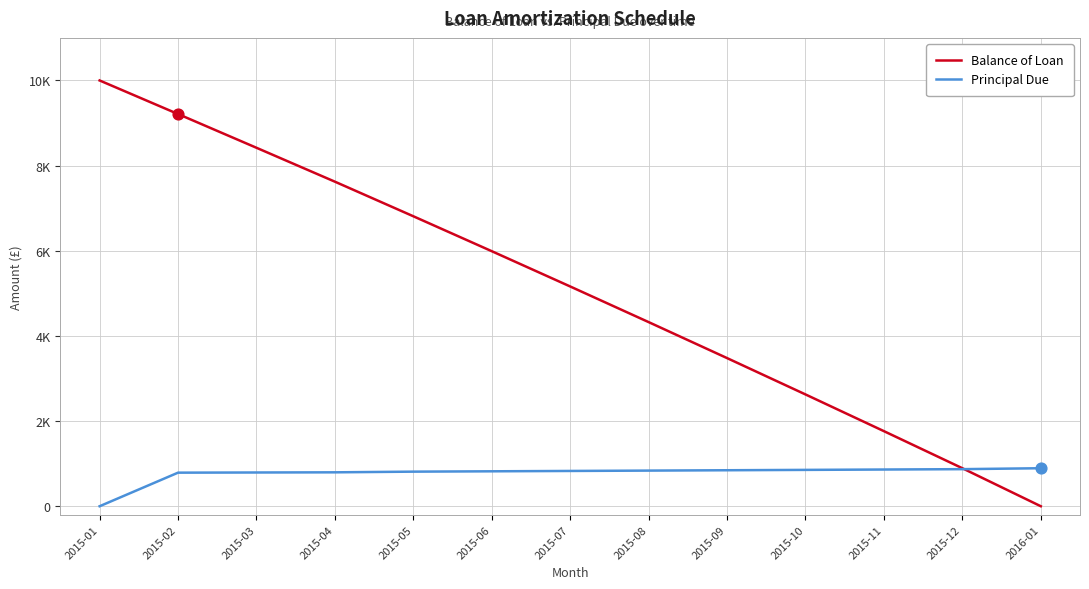

At which category is the sum across all series the highest?

2015-01